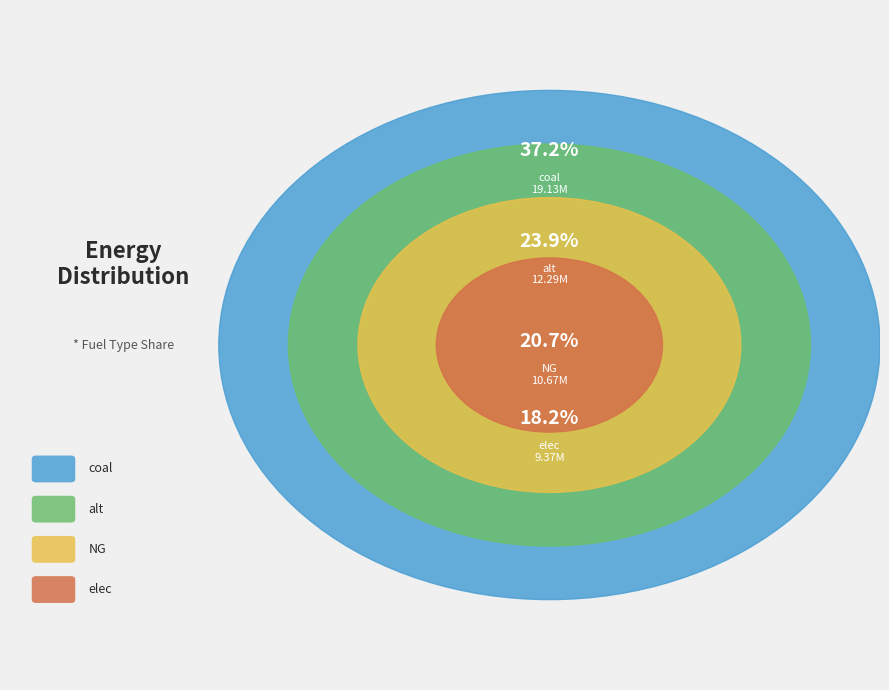

Rank the categories by value from lowest to highest.

elec, NG, alt, coal